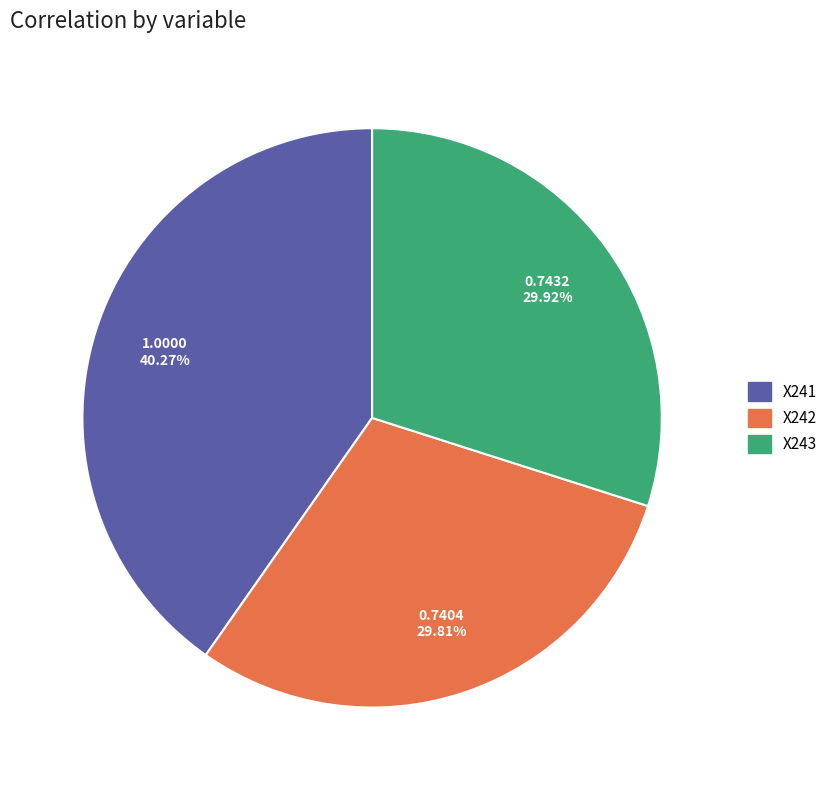

Which has a higher value, X242 or X241?

X241